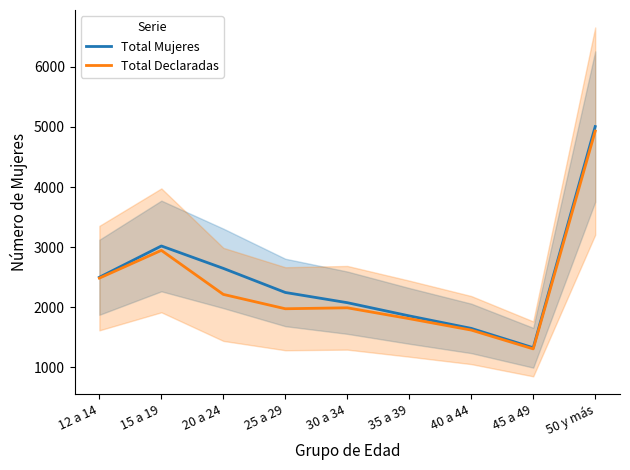

What is the highest value of the Total Declaradas series?

4931